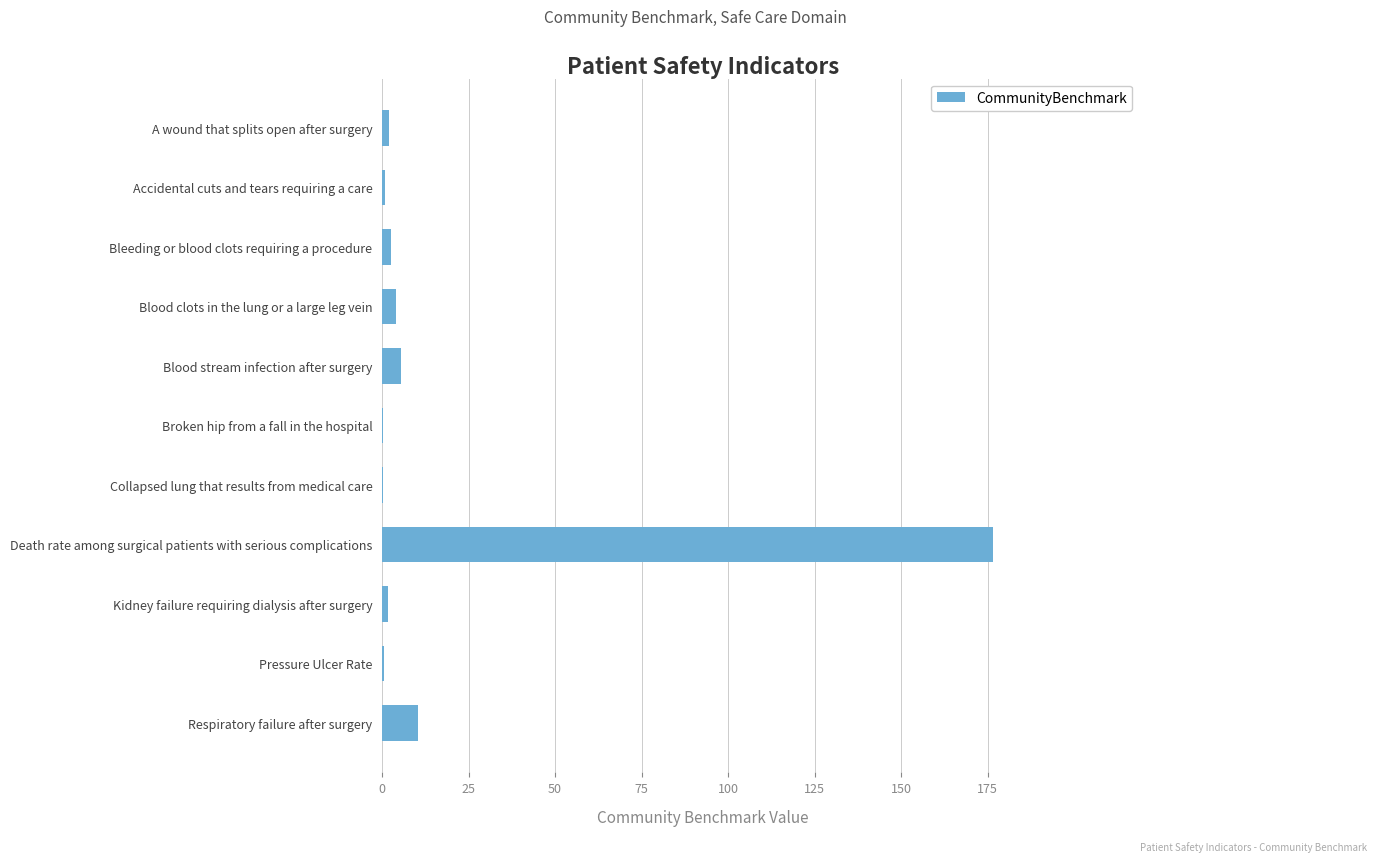

Approximately how many times larger is the value at Blood stream infection after surgery compared to Respiratory failure after surgery?

0.5